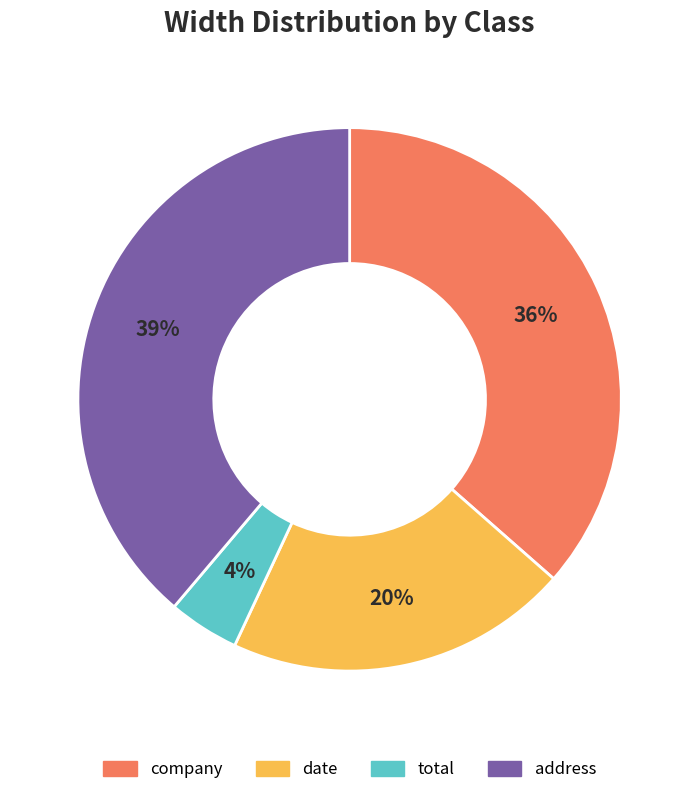

Is it true that date is 32% of the pie?

False